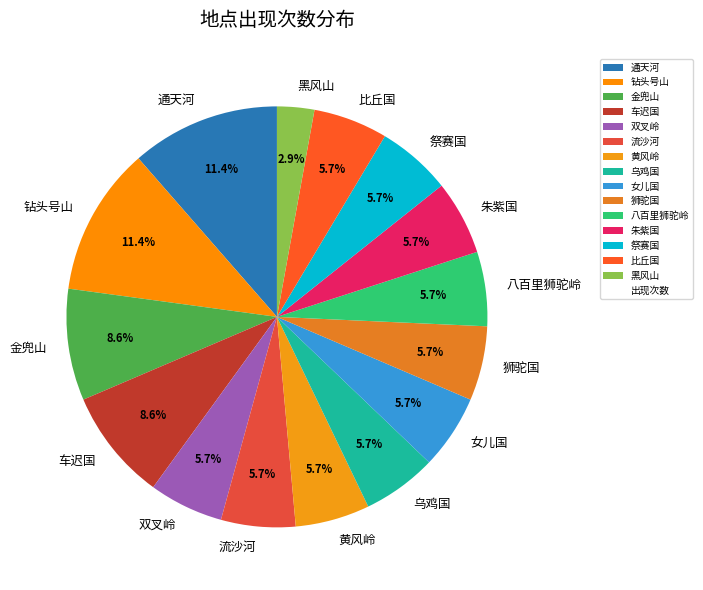

What percentage do 女儿国 and 流沙河 together represent?

11.4%